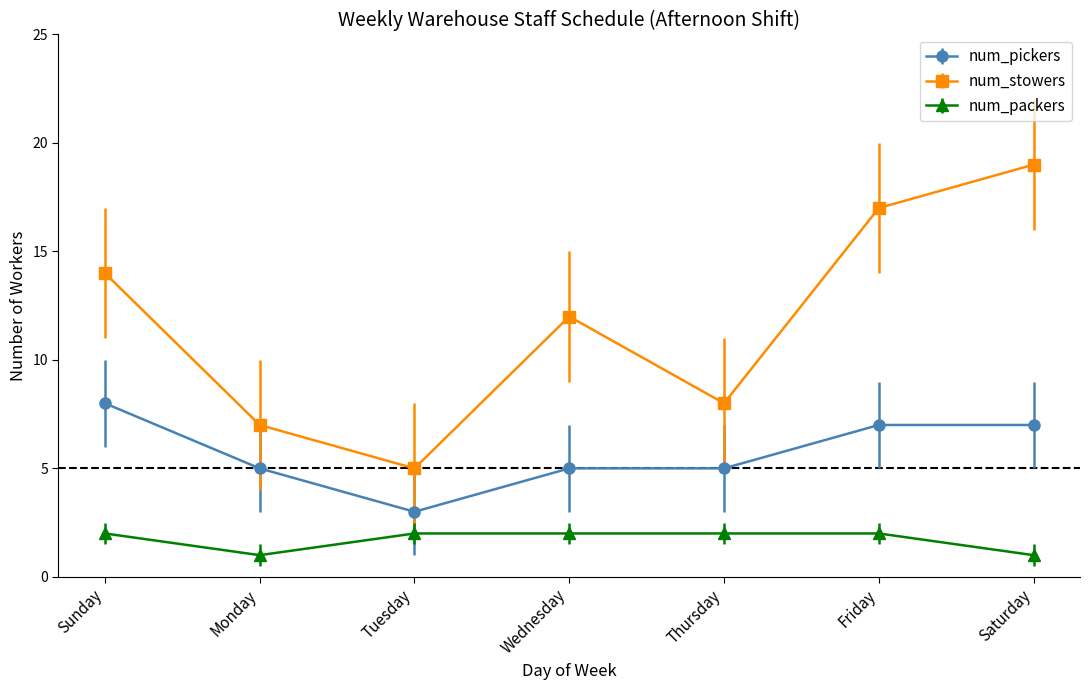

Which series changed the most between Tuesday and Saturday?

num_stowers